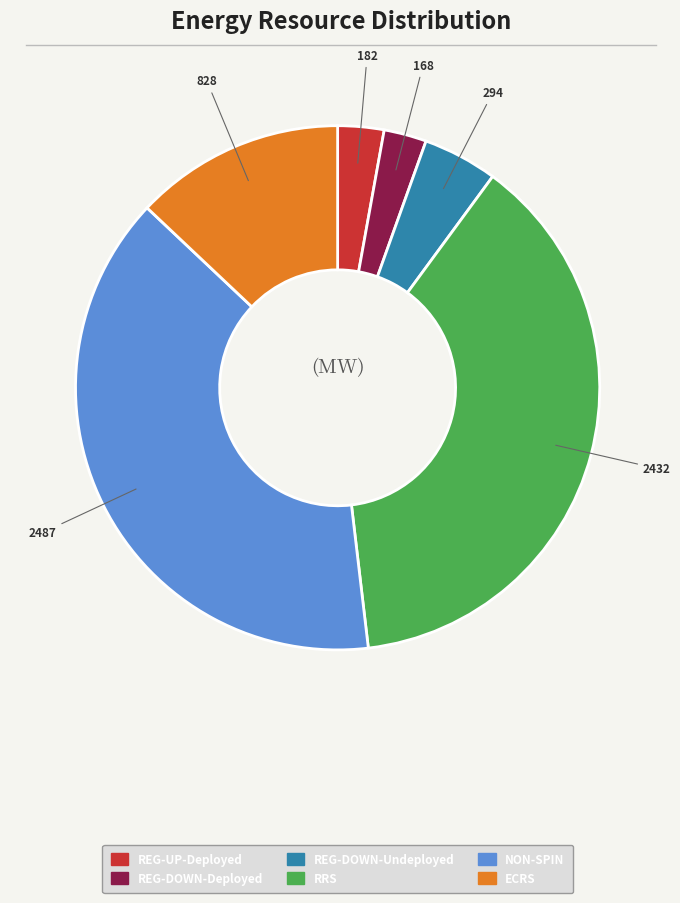

Is there any slice that represents more than half of the pie?

No